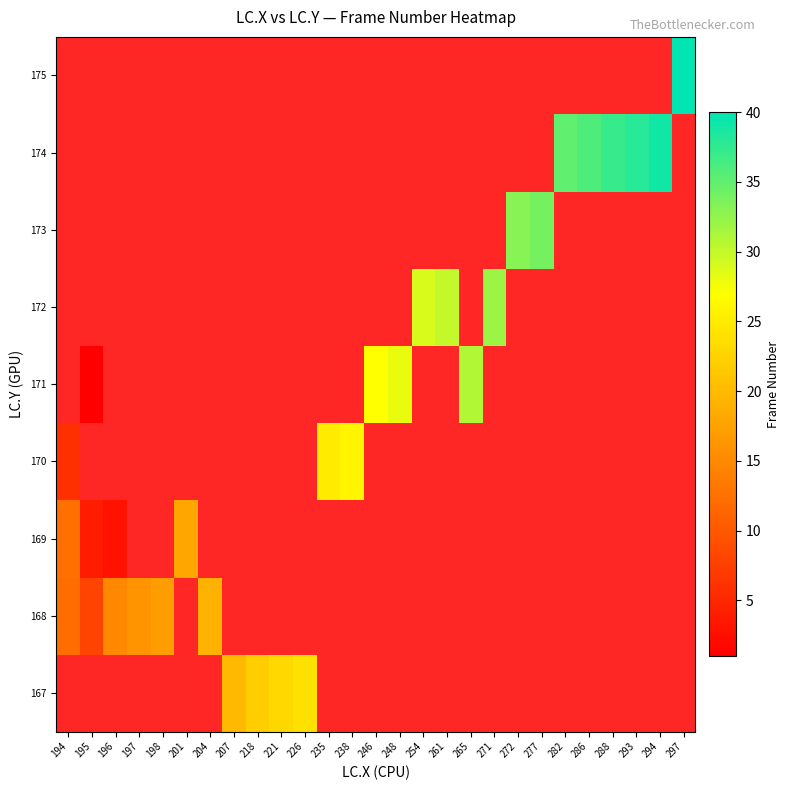

At which label does 171 first exceed 27?

248